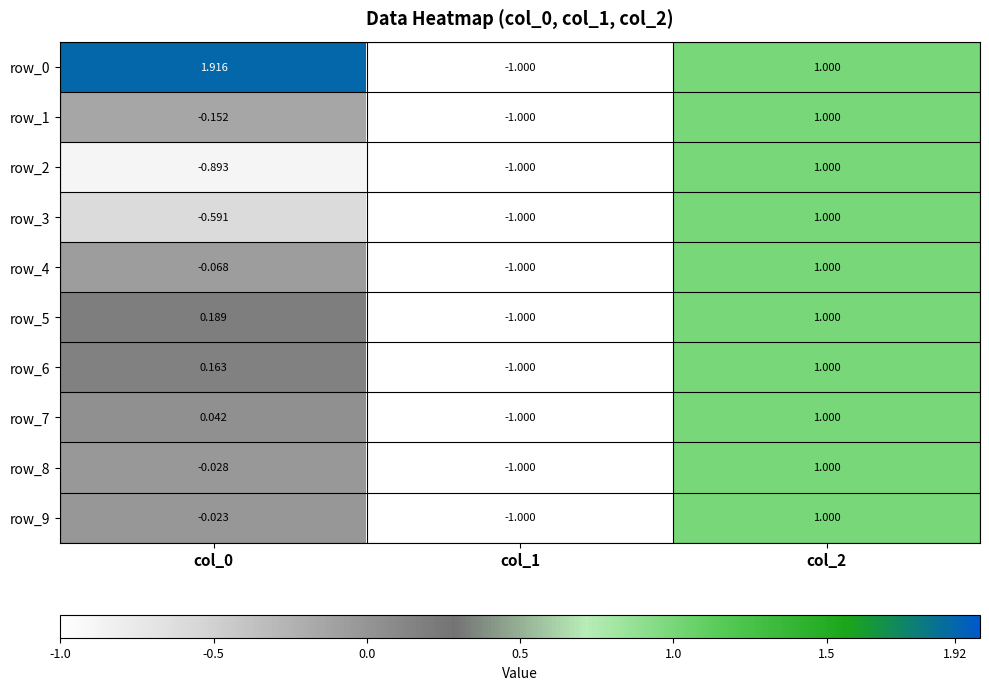

Is the value of row_1 at col_0 greater than the value of row_9 at col_1?

Yes